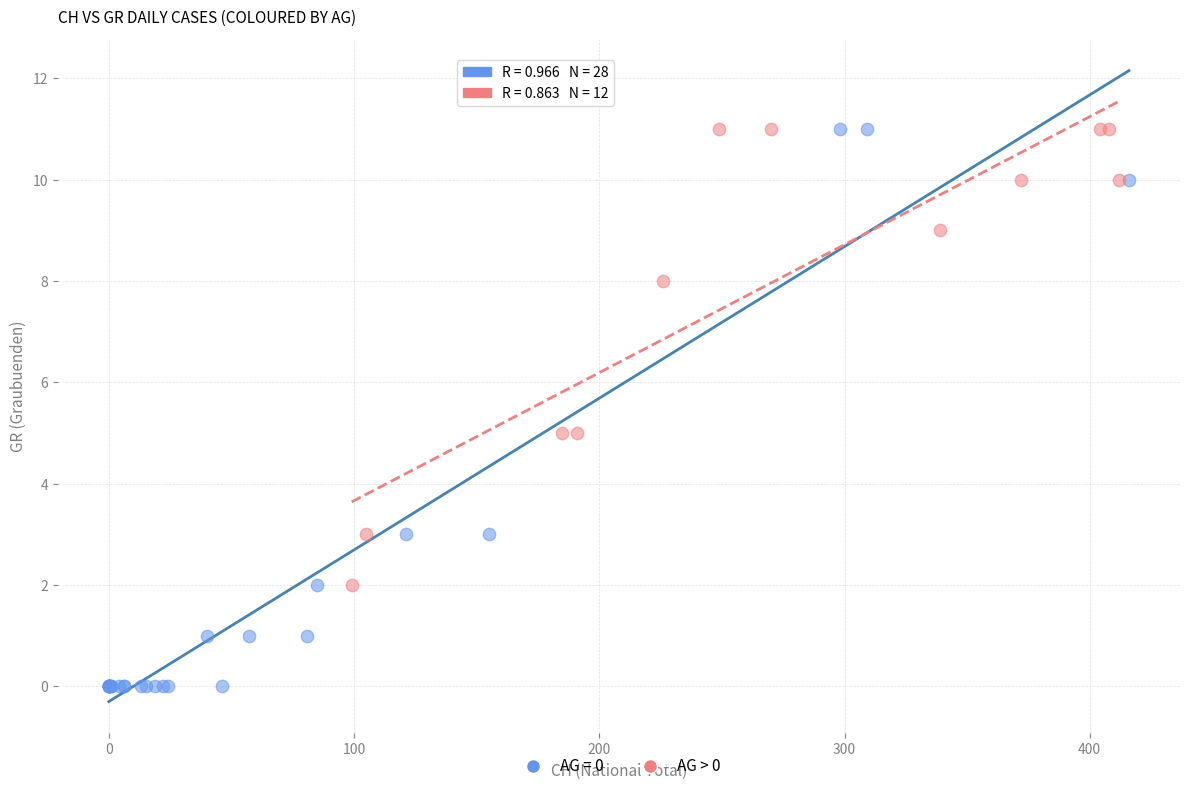

Which series has the widest spread of Y values?

AG = 0